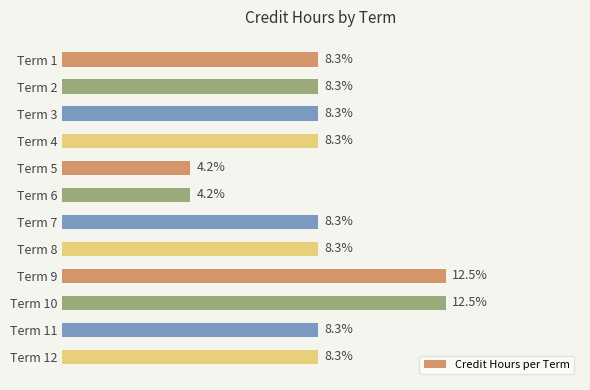

Are the bars horizontal?

Yes